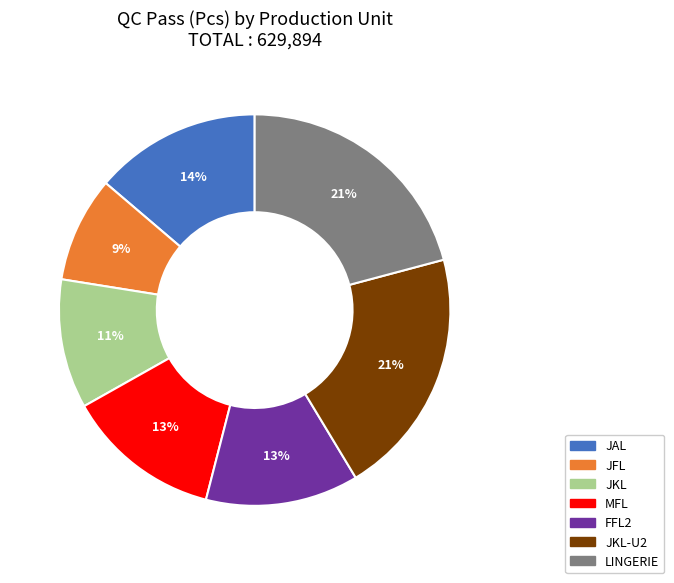

Is there a majority slice in this chart?

No